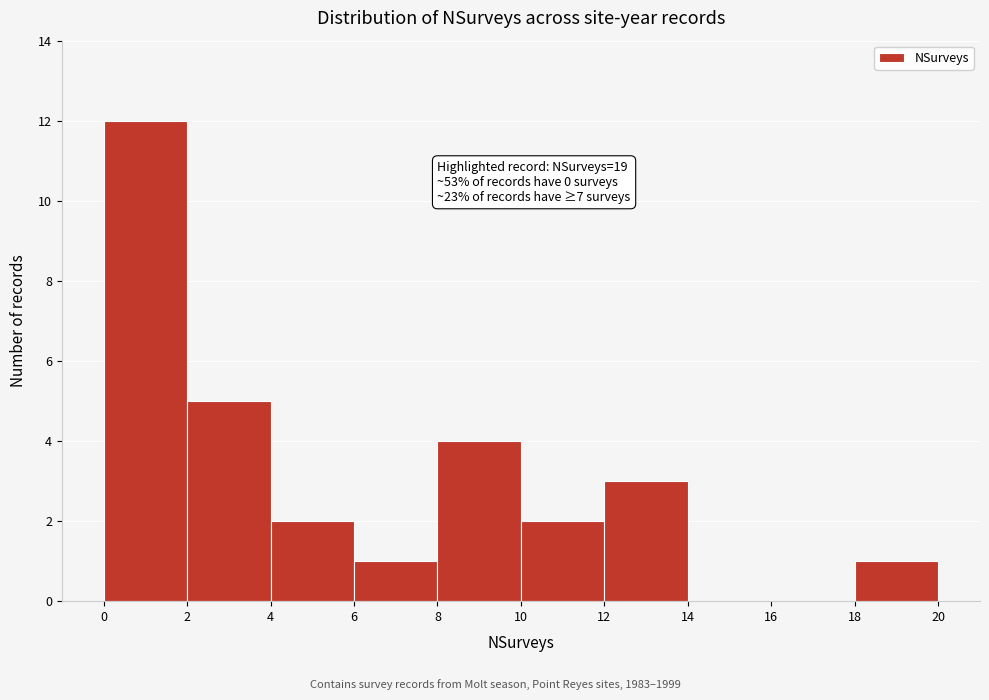

Over which range of the x-axis is the bar tallest?

0 to 2